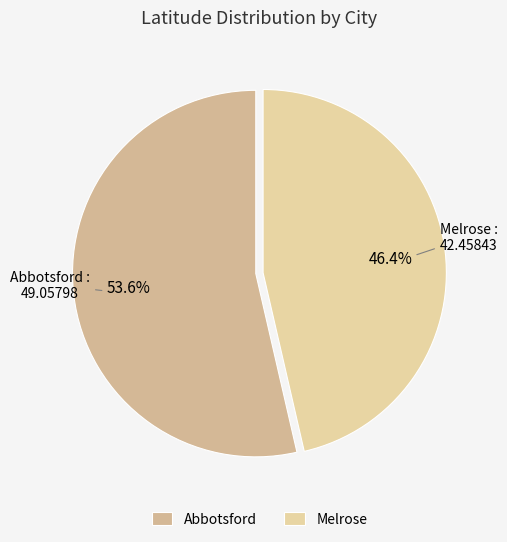

Does Melrose account for over 50% of the chart?

No